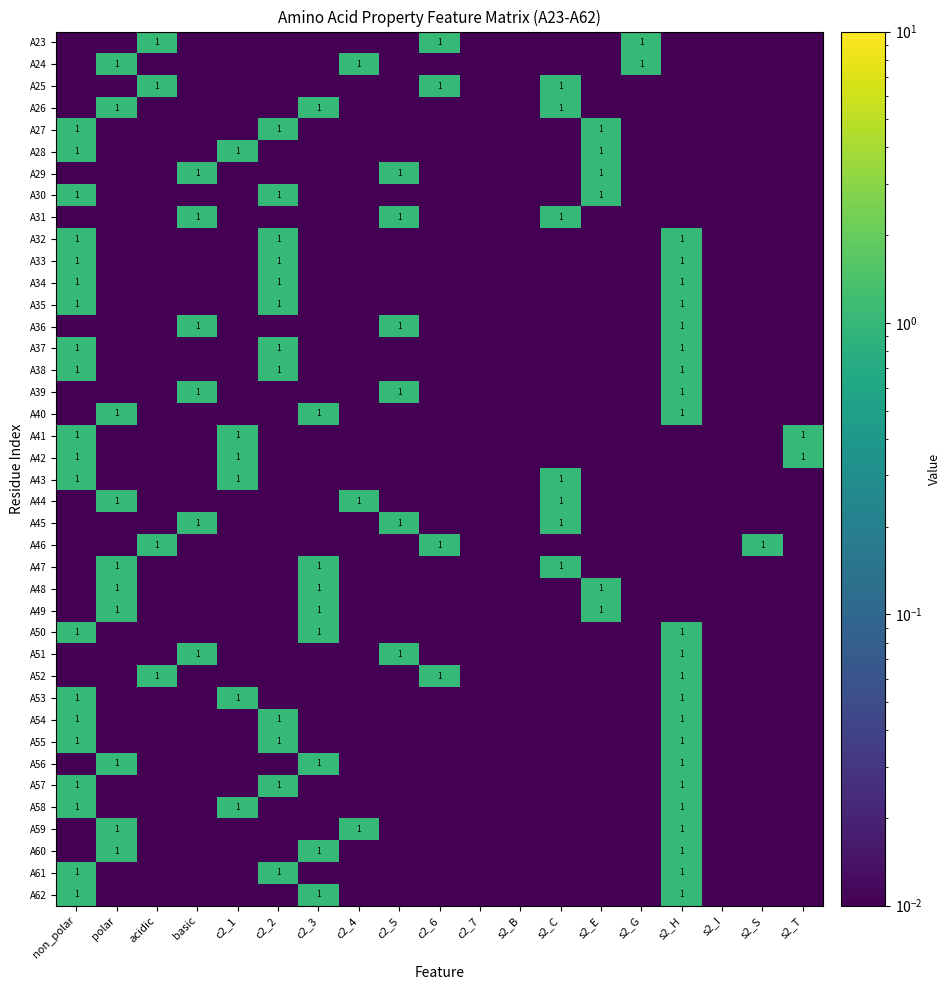

What is the difference between the maximum and minimum values in the A45 series?

1.0